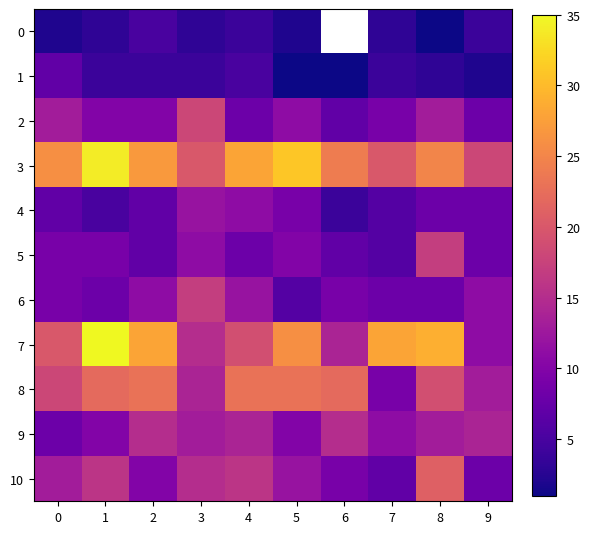

What is the sum of the 9 values at 0 and 4?

22.0